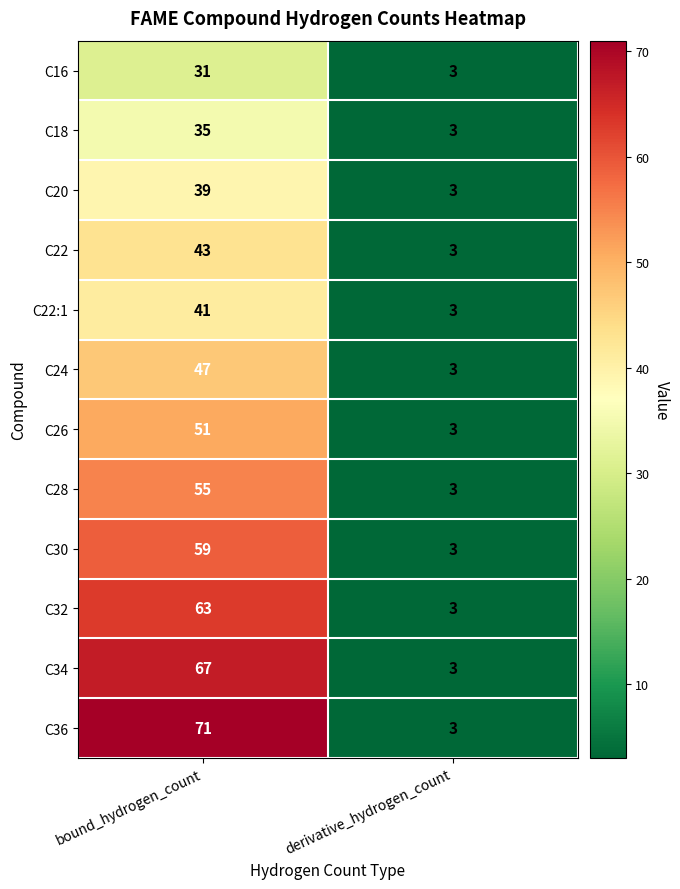

What is the approximate value of C36 at derivative_hydrogen_count?

3